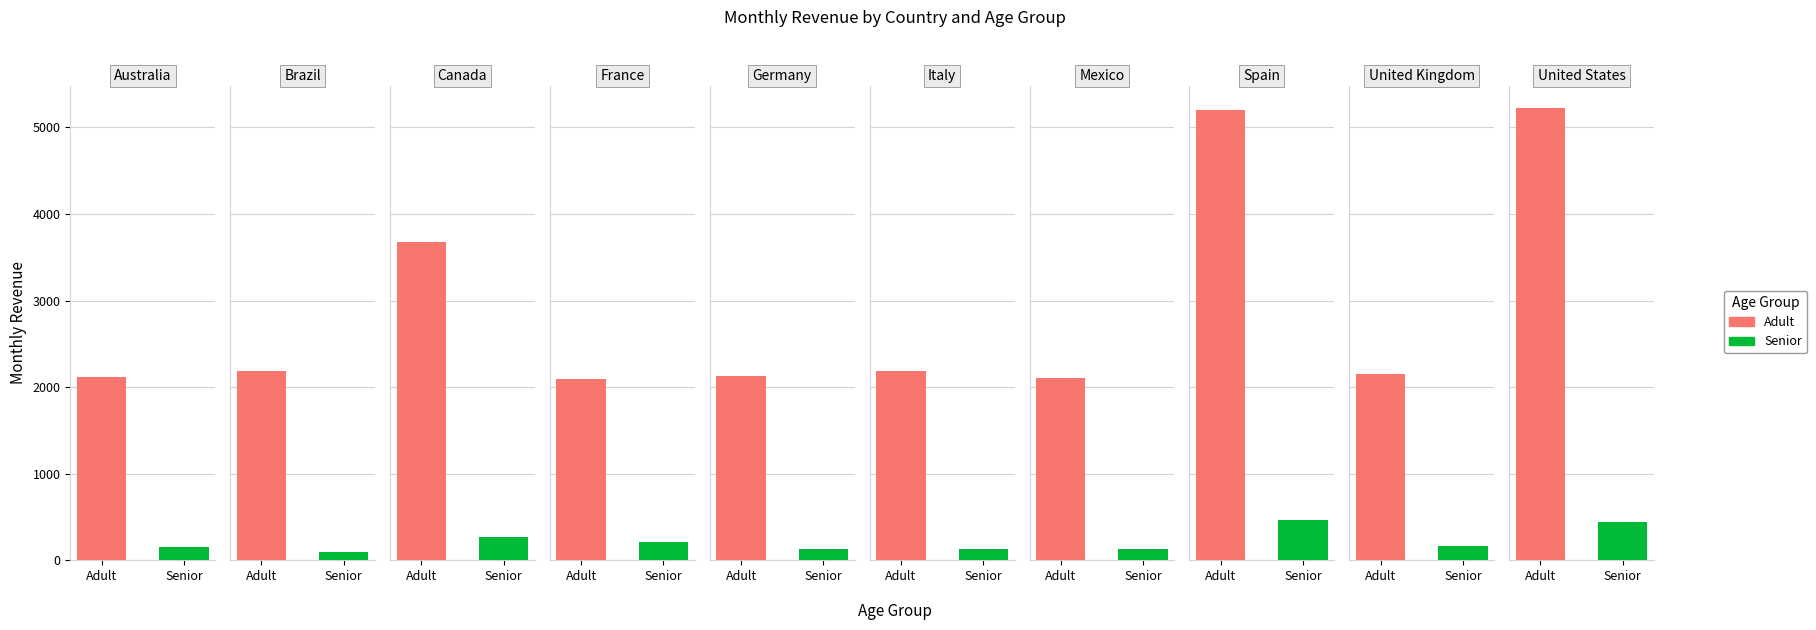

Which series has the largest total across all categories?

Adult